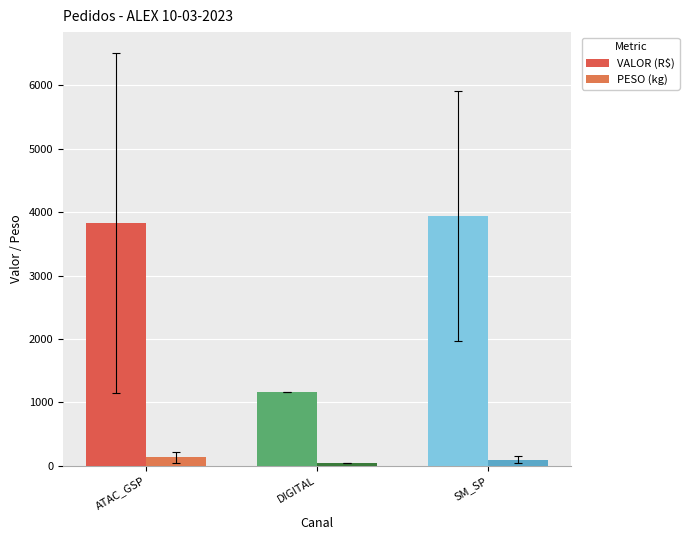

At which label does VALOR (R$) first exceed 3827?

ATAC_GSP